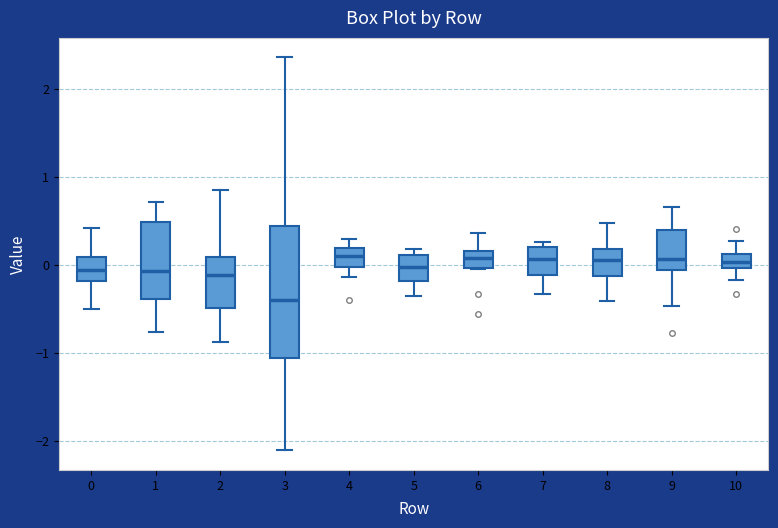

Which box has the lowest median line?

3